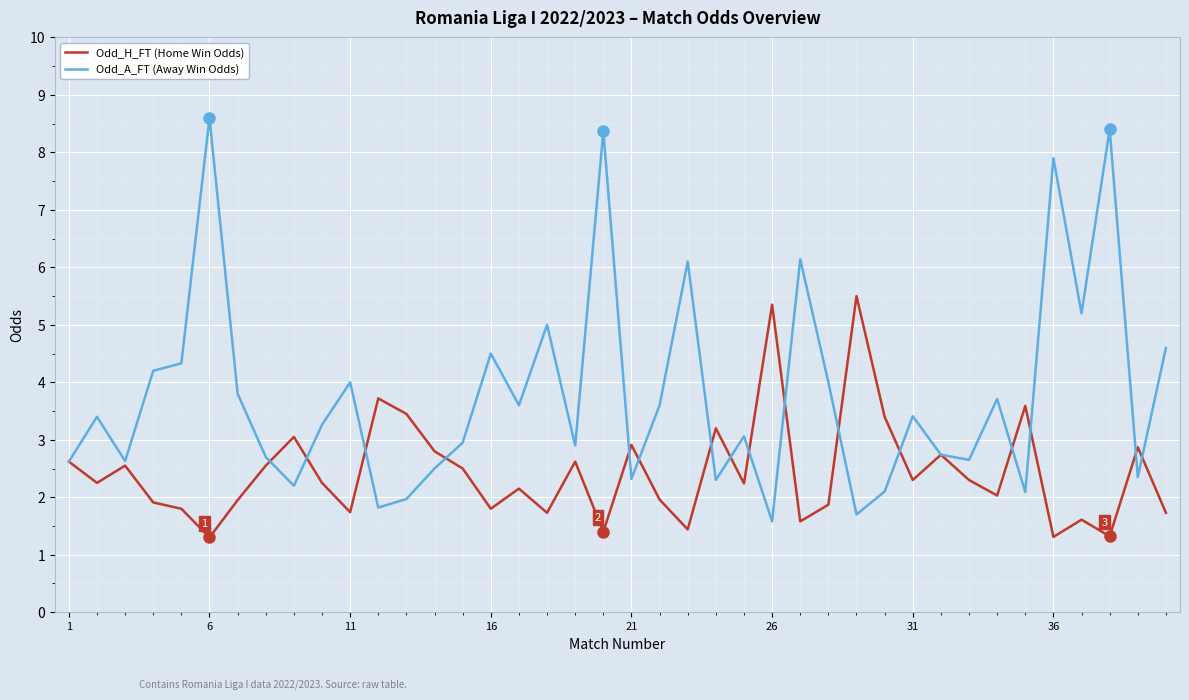

List the series in order of their overall mean, highest first.

Odd_A_FT (Away Win Odds), Odd_H_FT (Home Win Odds)